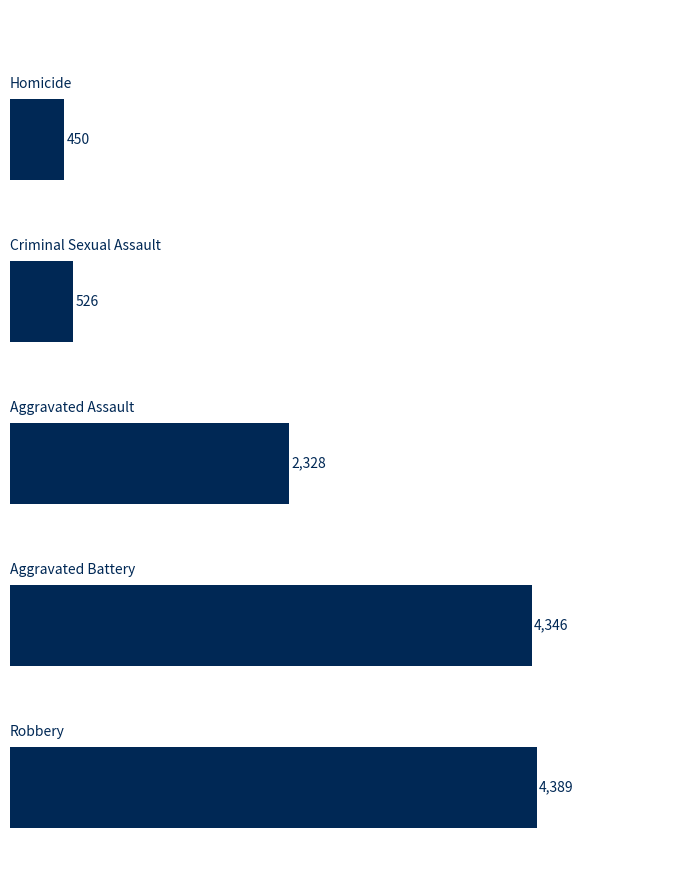

What is the maximum value shown in the chart?

4389